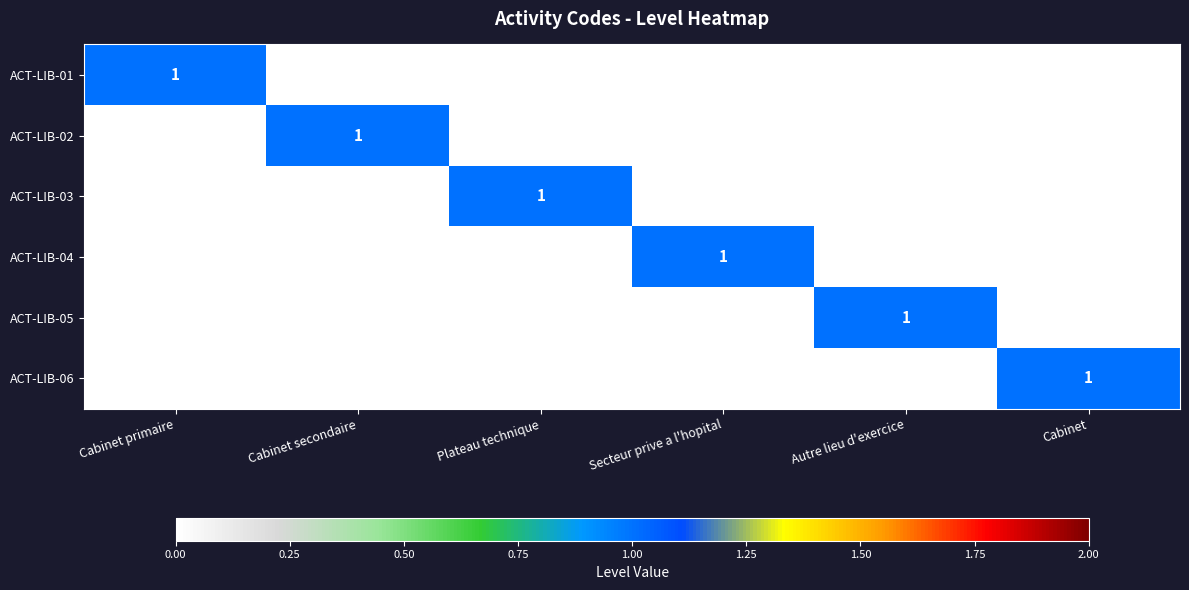

At which category is the sum across all series the highest?

Cabinet primaire